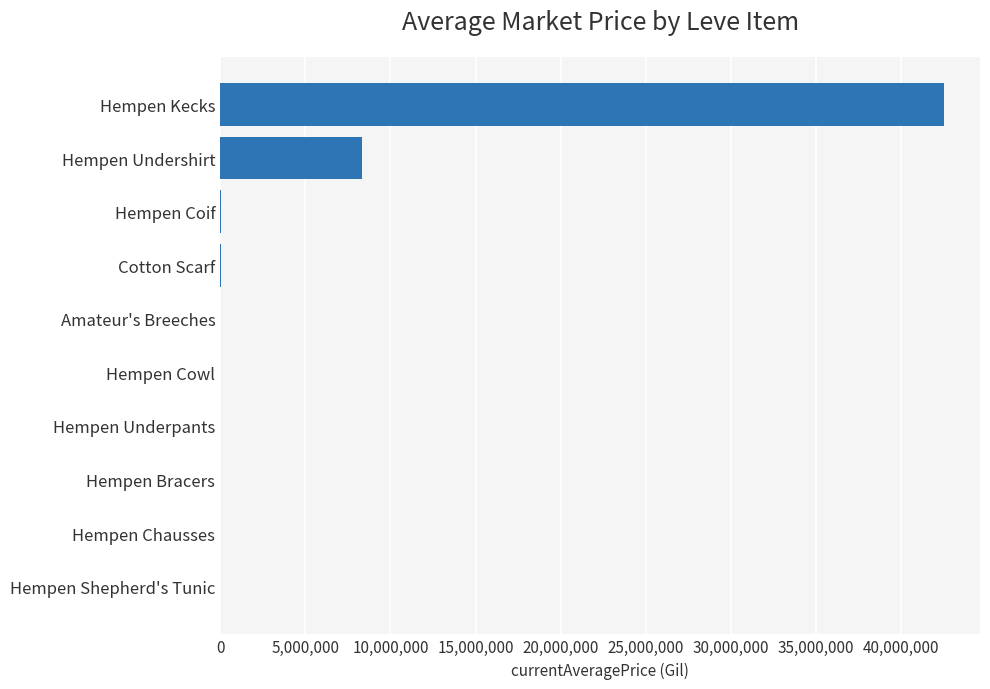

At which label is the value closest to 21250325?

Hempen Undershirt